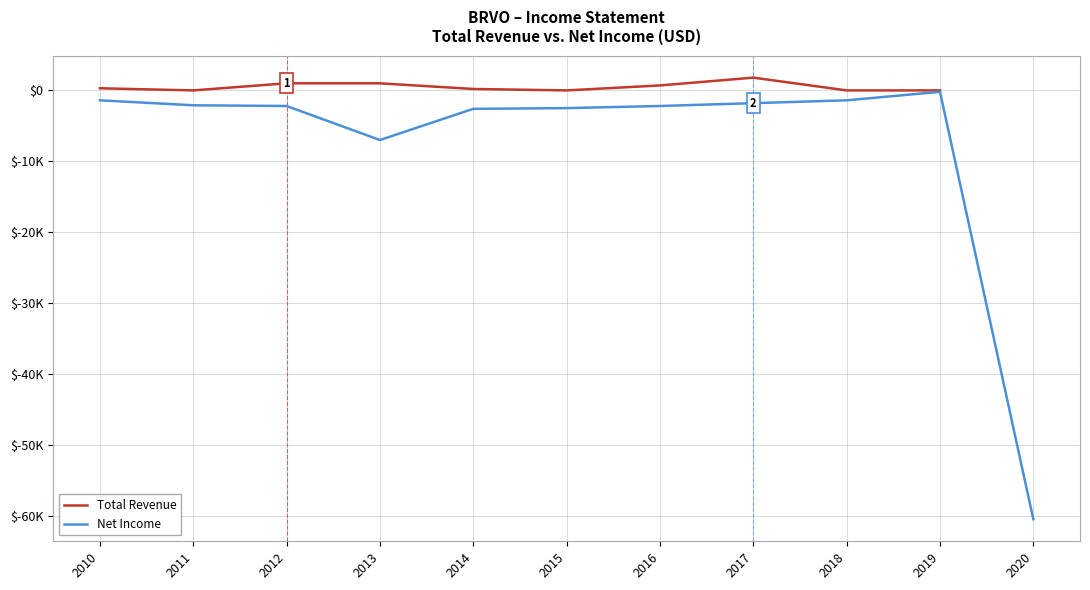

Which series has the largest range (max minus min)?

Net Income